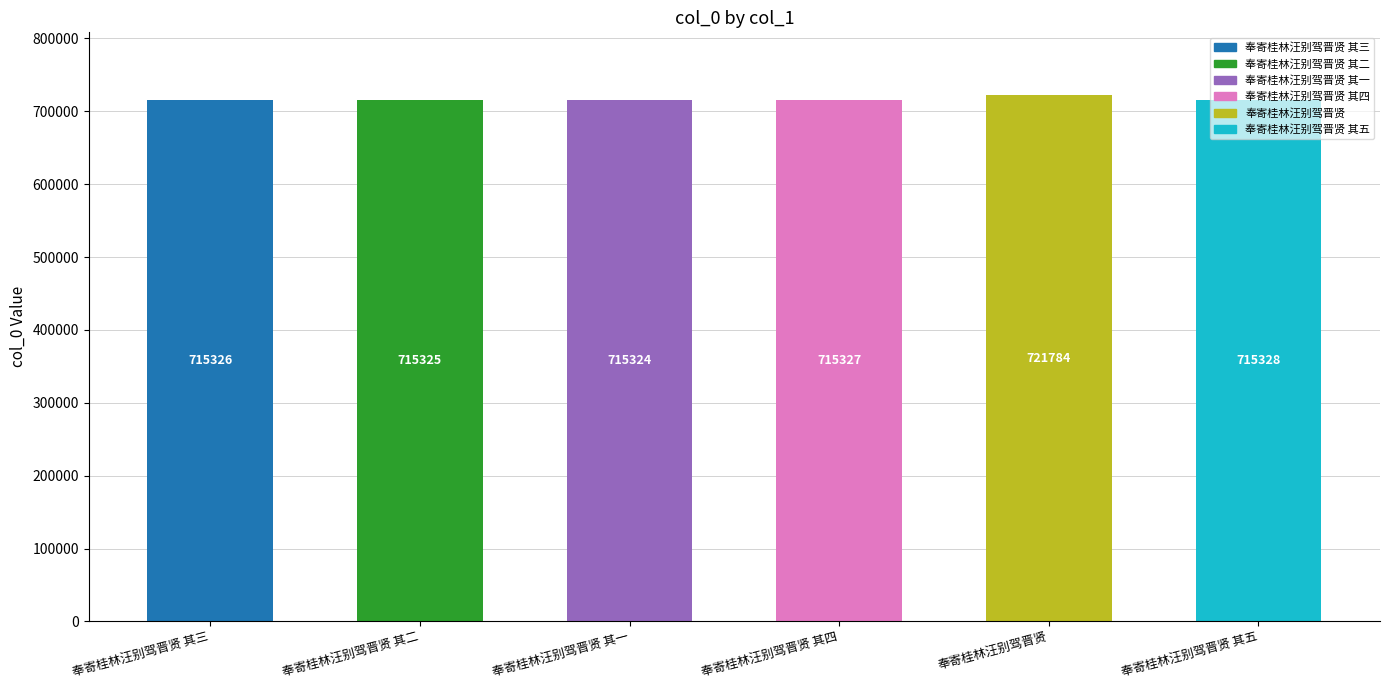

Which label corresponds to the largest value in the chart?

奉寄桂林汪别驾晋贤